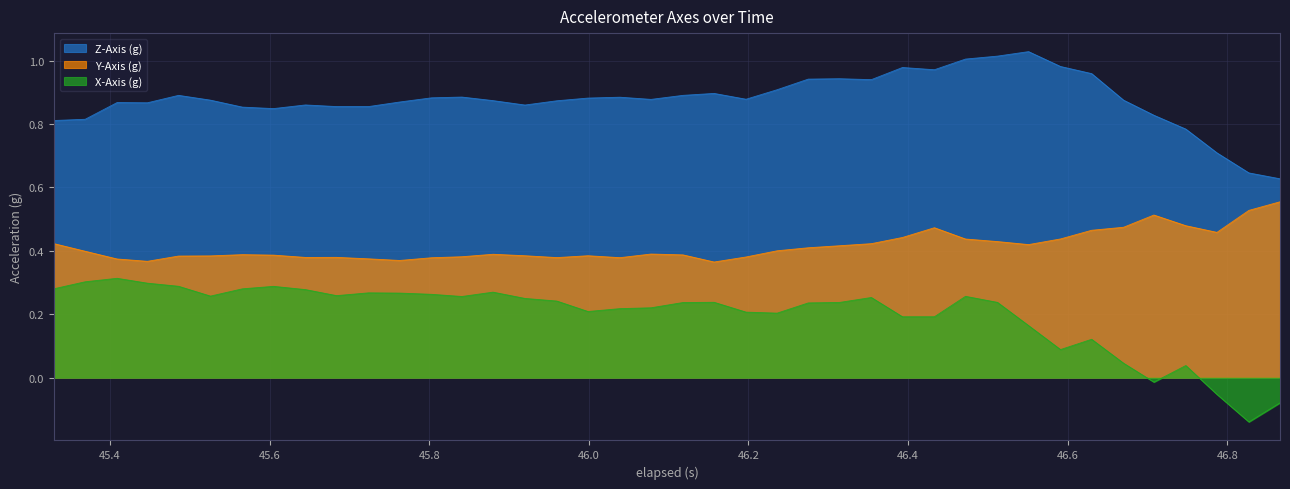

Which series has the widest spread of values?

X-Axis (g)